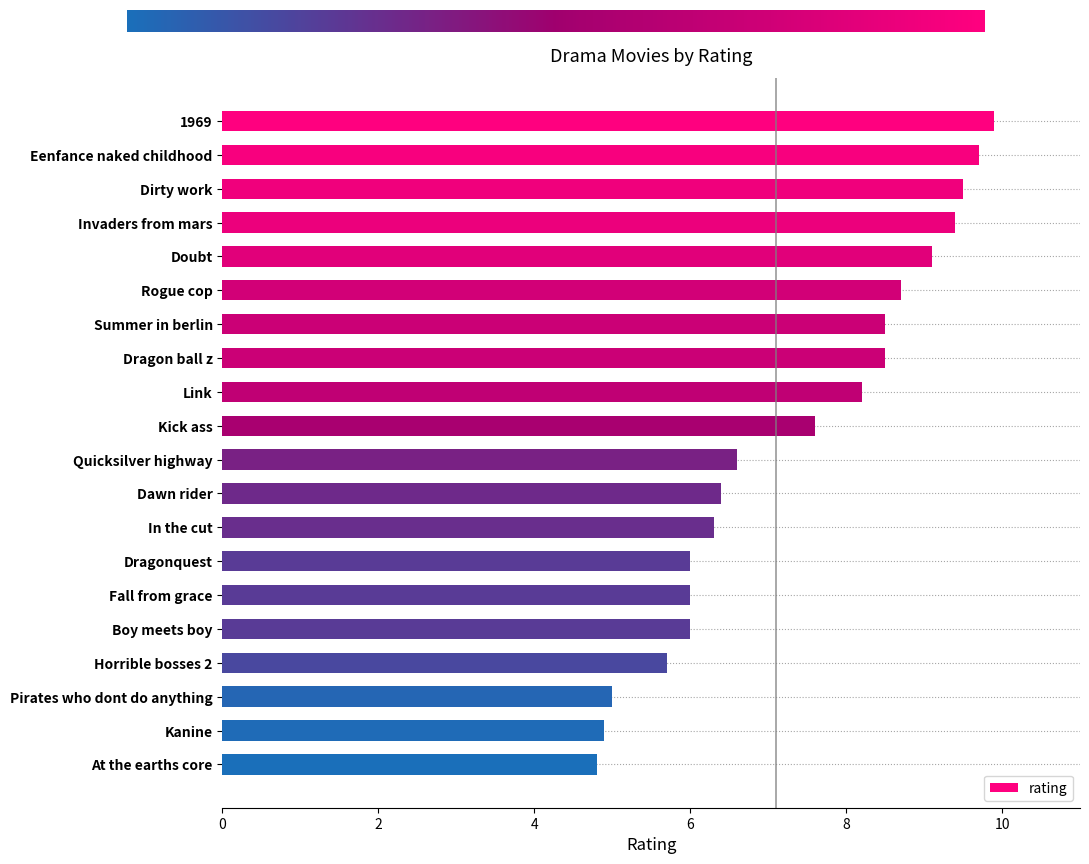

Count the number of values greater than 7.

10